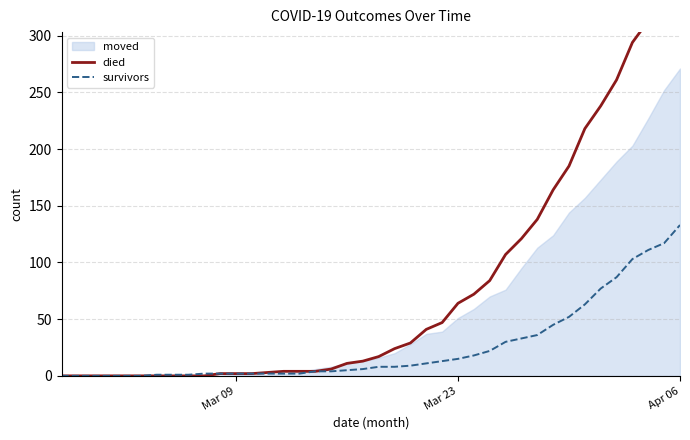

What is the highest value of the survivors series?

133